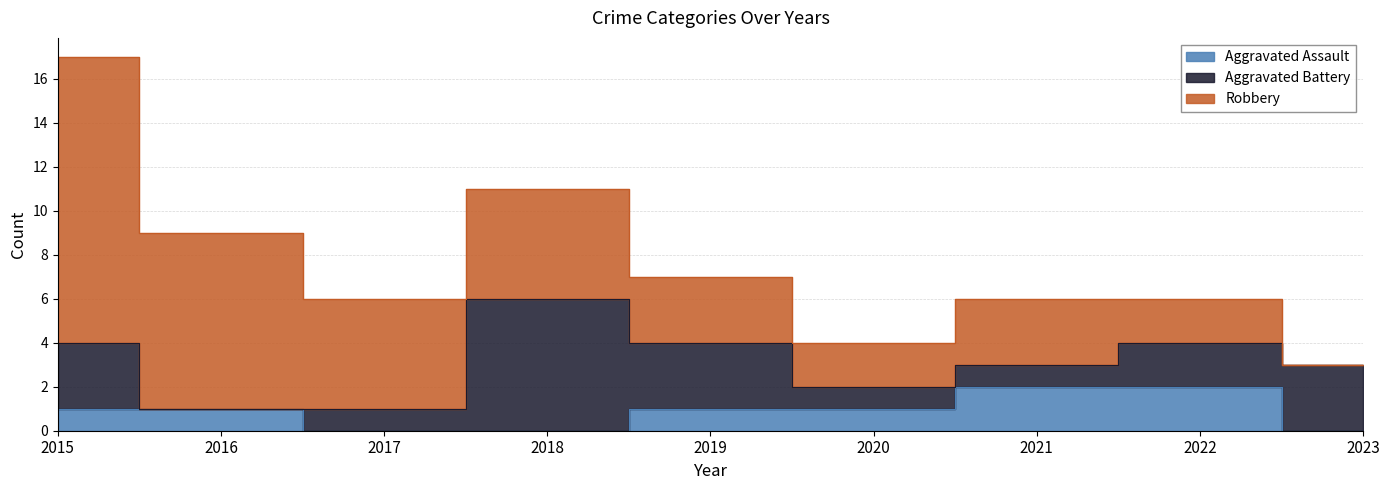

What is the total value across all series at 2023?

3